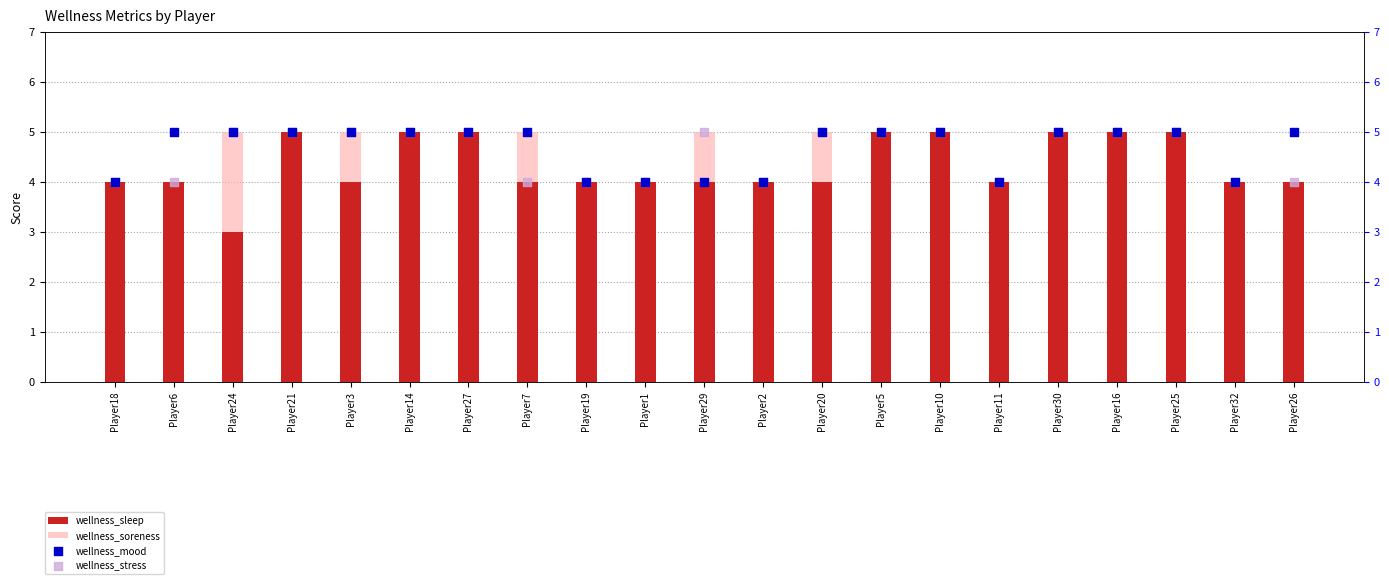

At which category is the sum across all series the highest?

Player21